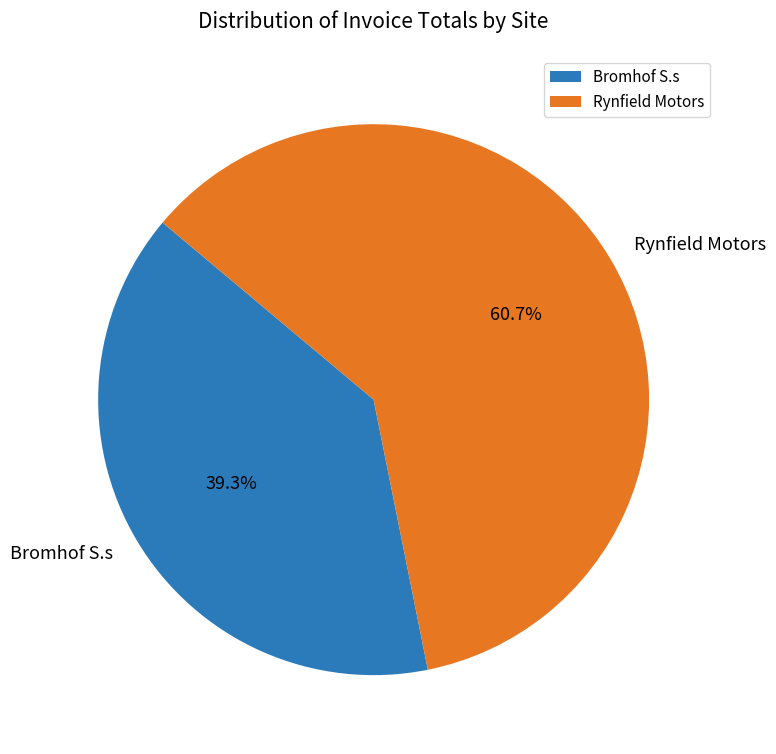

To the nearest percent, what is the average slice percentage?

50%